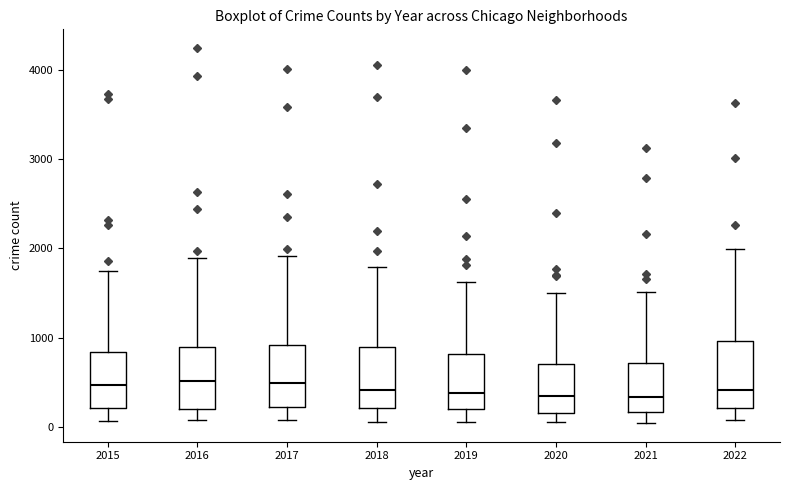

Reading left to right, transcribe this box plot: for each box, give where its median line is, the range the box spans, and where its two whiskers end, as read against the y-axis. The values are not printed on the chart, so give them approximately, as read against the axis.

2015: median 500, box 200 to 800, whiskers 100 to 1700
2016: median 500, box 200 to 900, whiskers 100 to 1900
2017: median 500, box 200 to 900, whiskers 100 to 1900
2018: median 400, box 200 to 900, whiskers 100 to 1800
2019: median 400, box 200 to 800, whiskers 100 to 1600
2020: median 300, box 200 to 700, whiskers 100 to 1500
2021: median 300, box 200 to 700, whiskers 0 to 1500
2022: median 400, box 200 to 1000, whiskers 100 to 2000